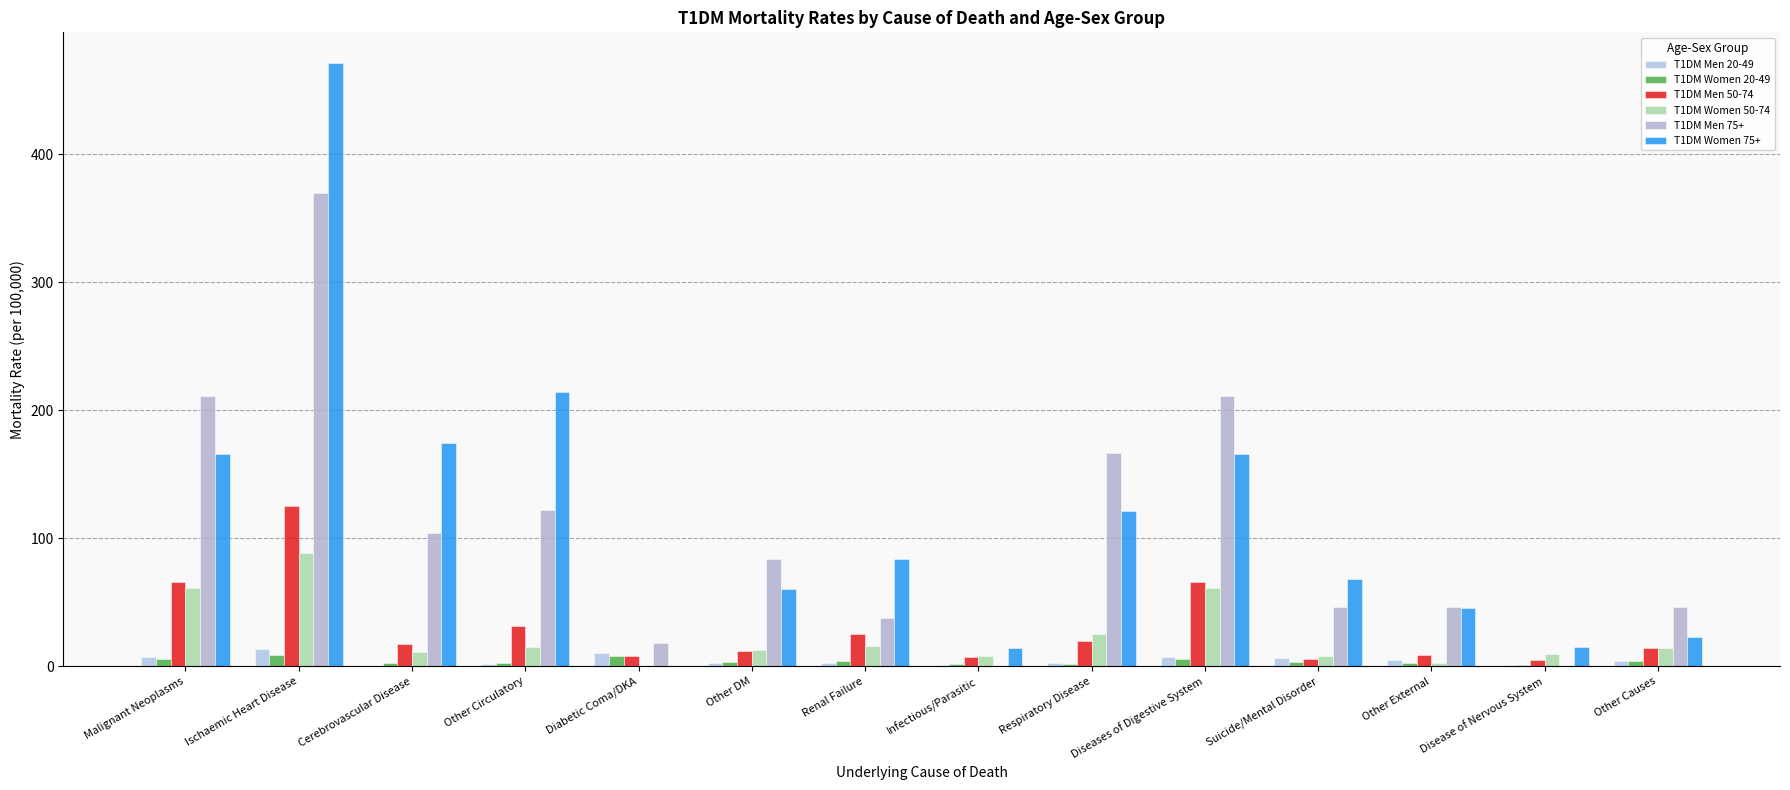

Which series has the largest total across all categories?

T1DM Women 75+